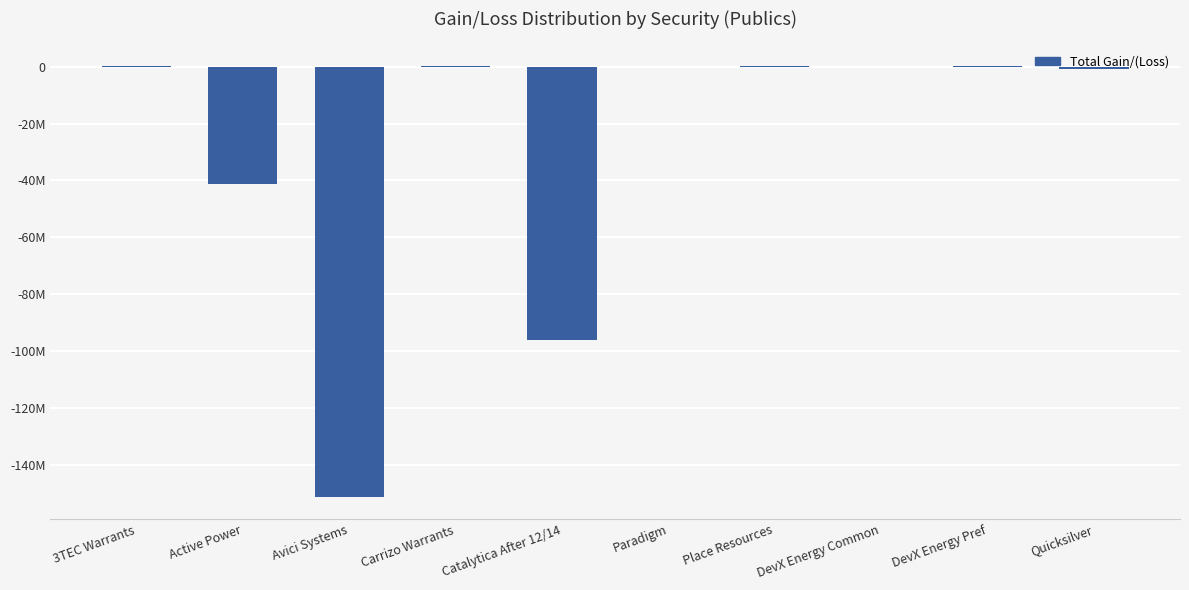

At which category does the chart reach its minimum across all series?

Avici Systems